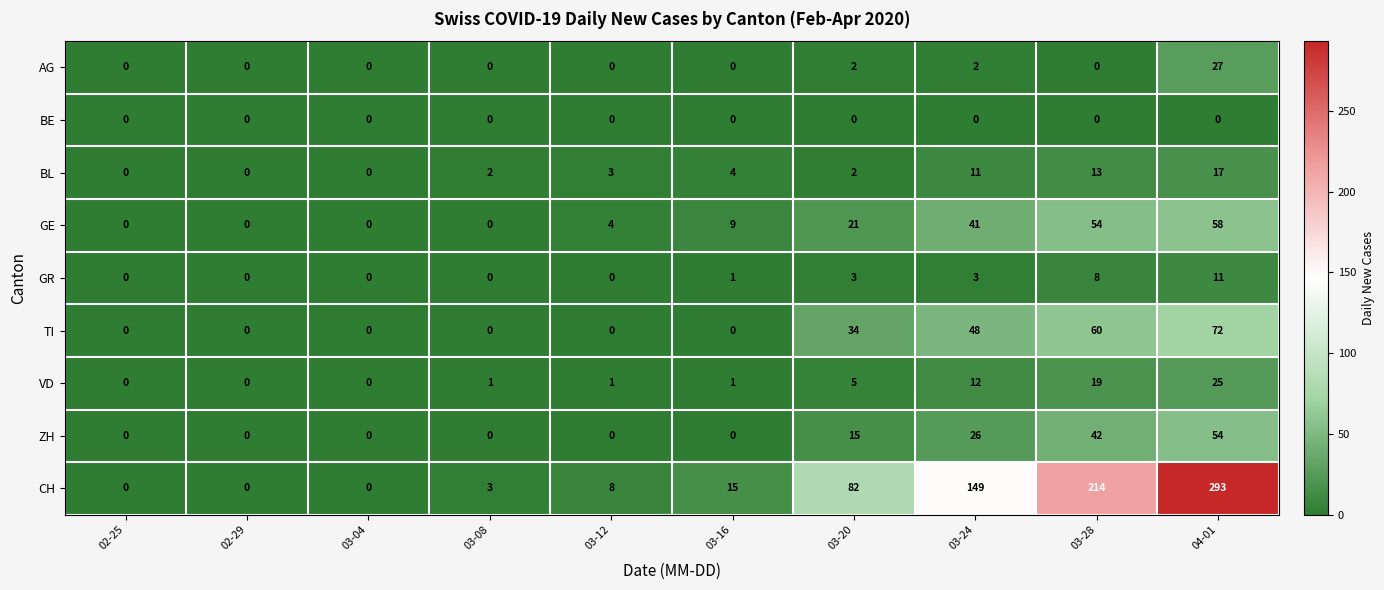

At how many categories does at least one series exceed 197?

2